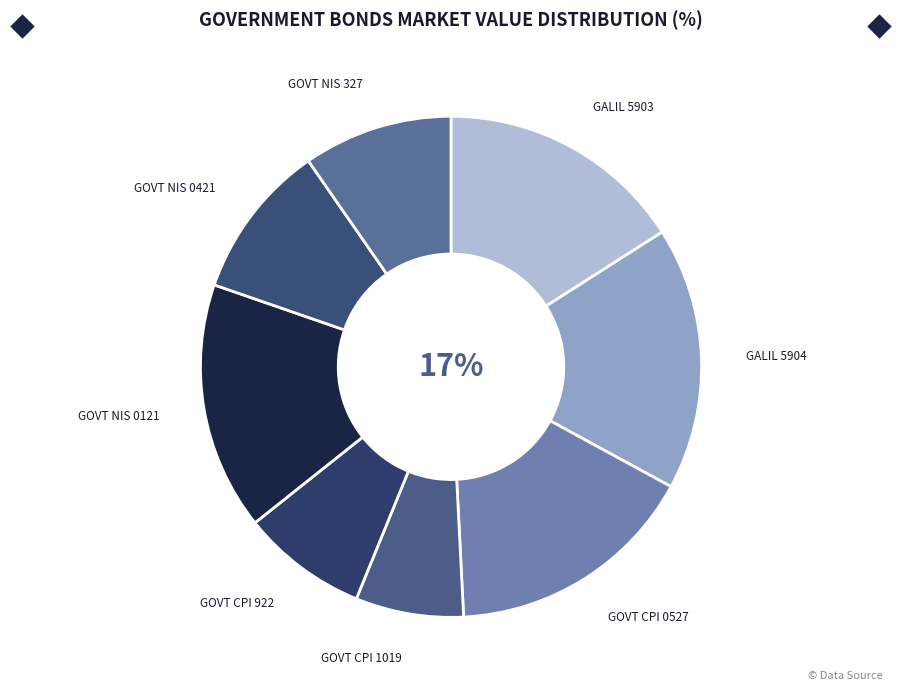

To the nearest percent, what percentage of the pie is ממשל צמודה 1019- מדינת ישראל?

7%